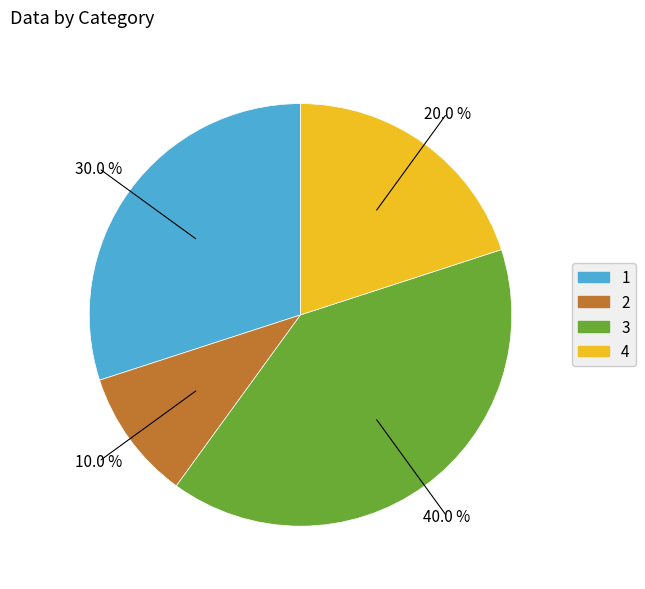

What is the smallest slice in the pie chart?

2